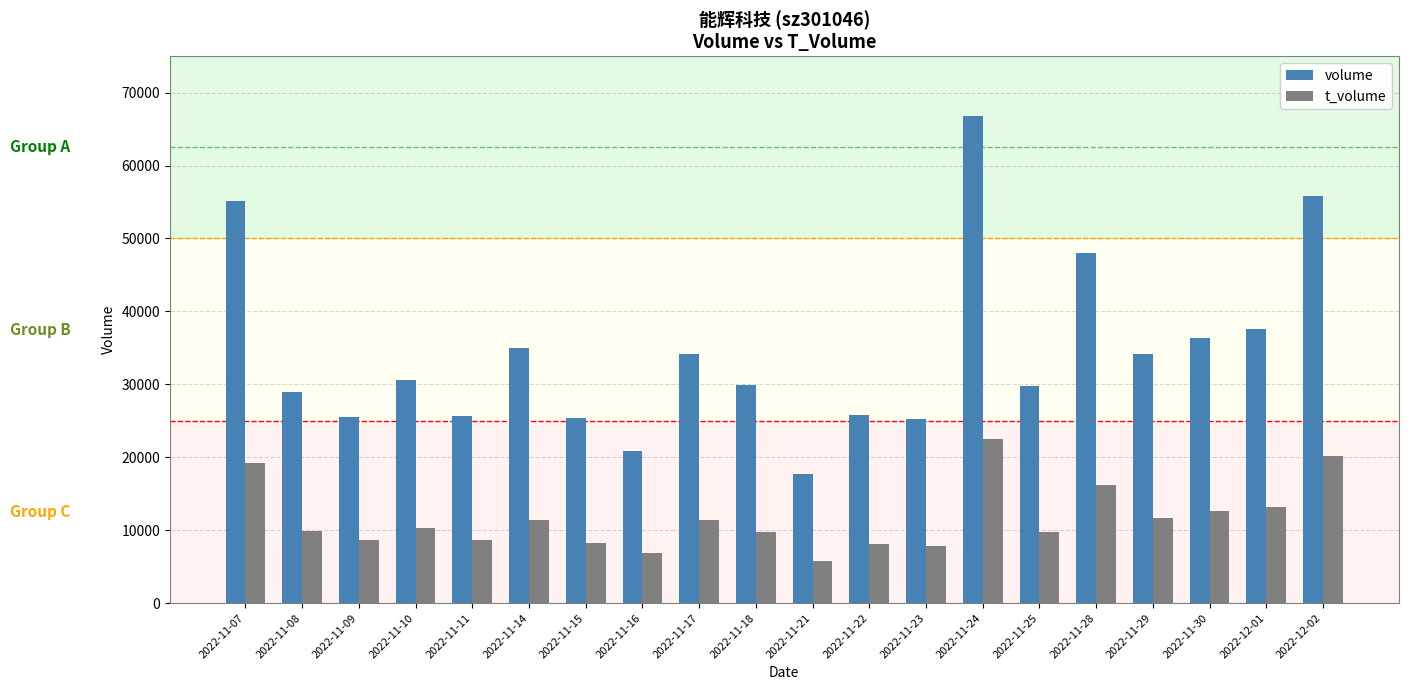

What is the difference between the maximum and minimum values in the t_volume series?

16741